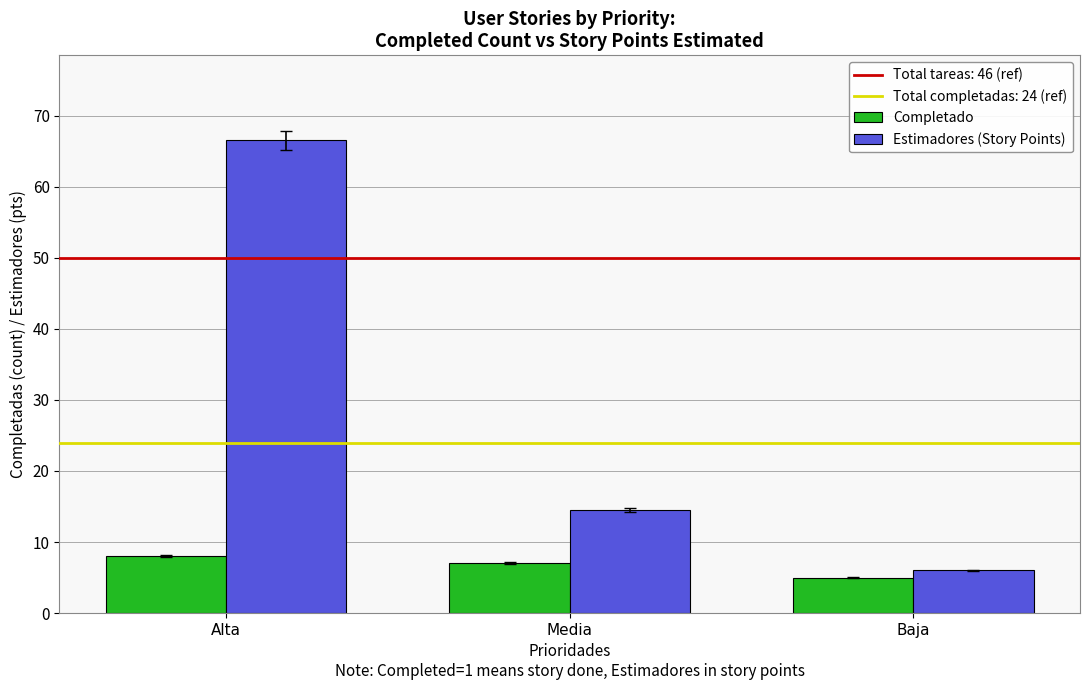

At which label is Estimadores (Story Points) closest to 36?

Media